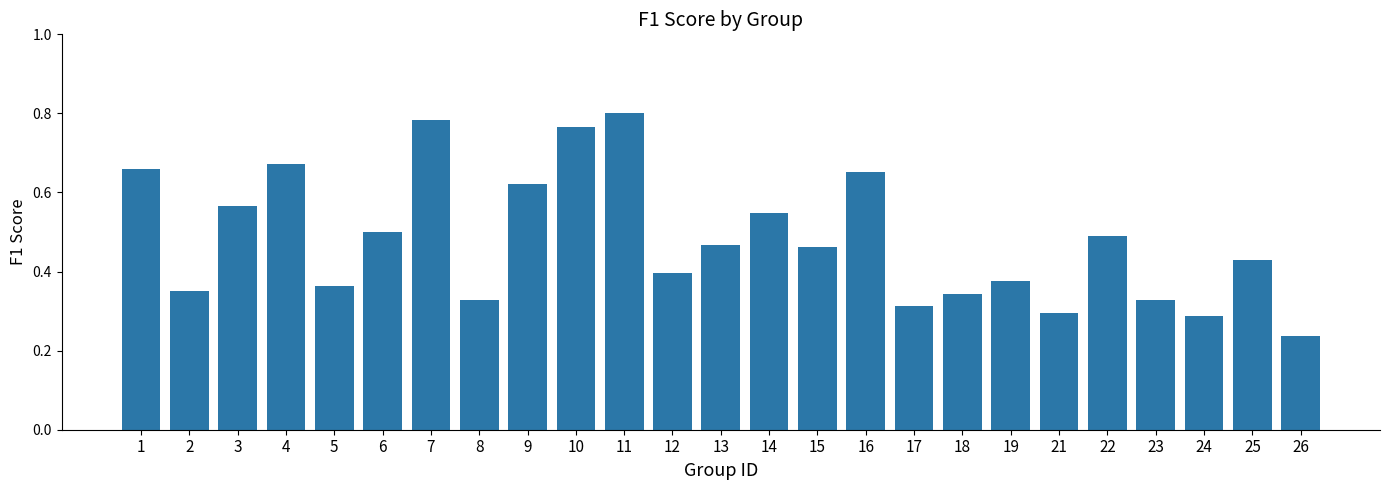

True or false: the data shows 0.2 at 23.

False